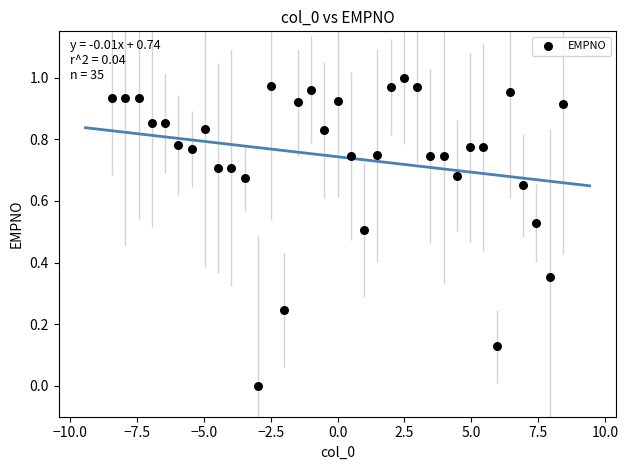

What is the range of X values (max minus min)?

16.8